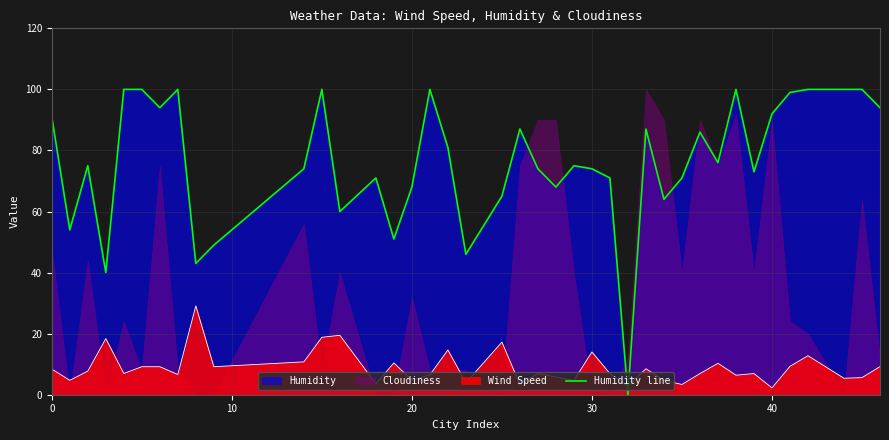

True or false: the data shows 100 at 7.

True